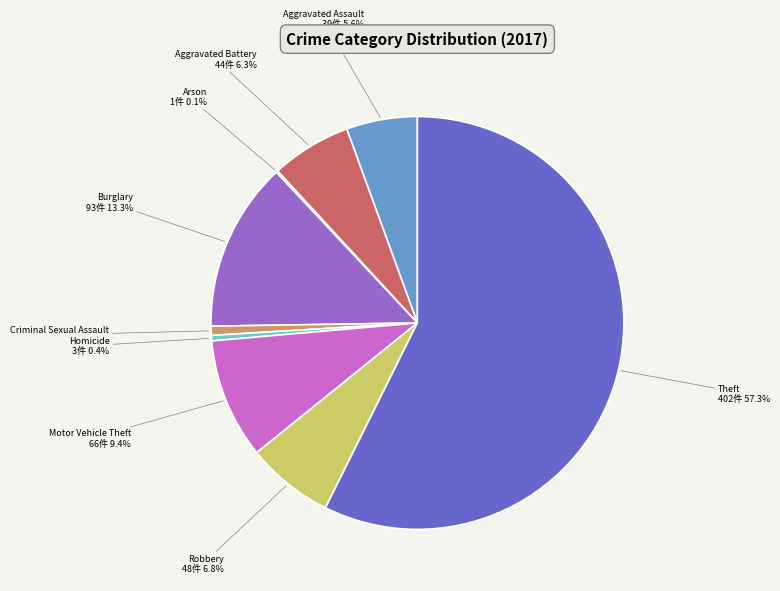

Does any single category account for the majority?

Yes